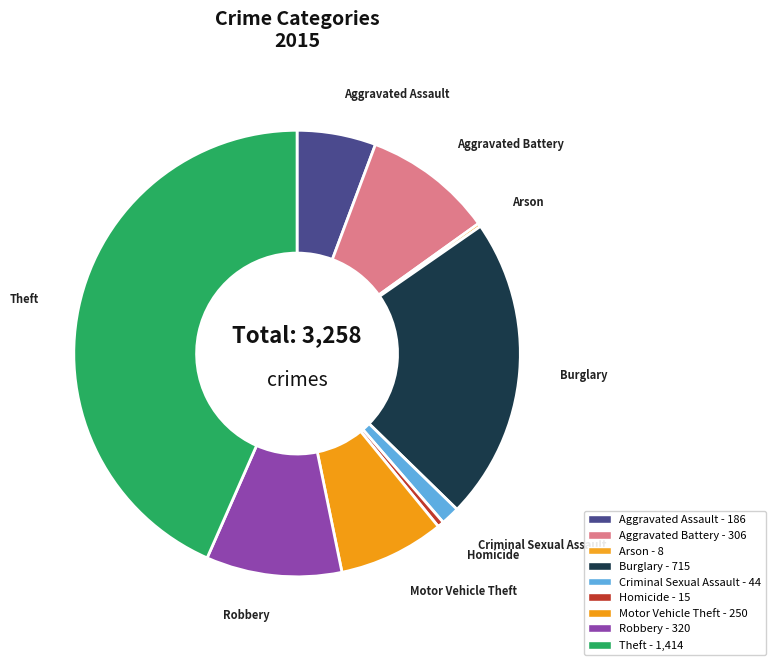

To the nearest percent, what portion does Motor Vehicle Theft represent?

8%